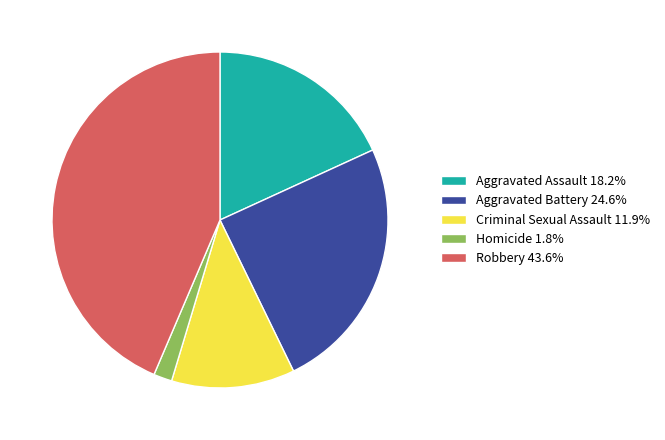

Is the sum of Homicide 1.8% and Criminal Sexual Assault 11.9% greater than half?

No